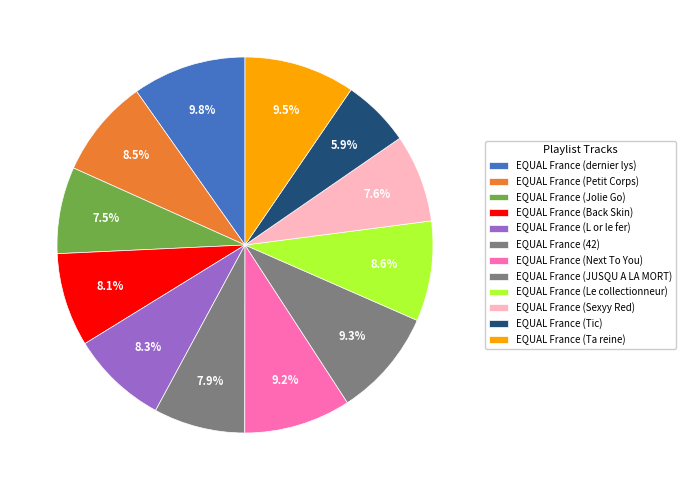

Does EQUAL France (Back Skin) represent more than half of the total?

No